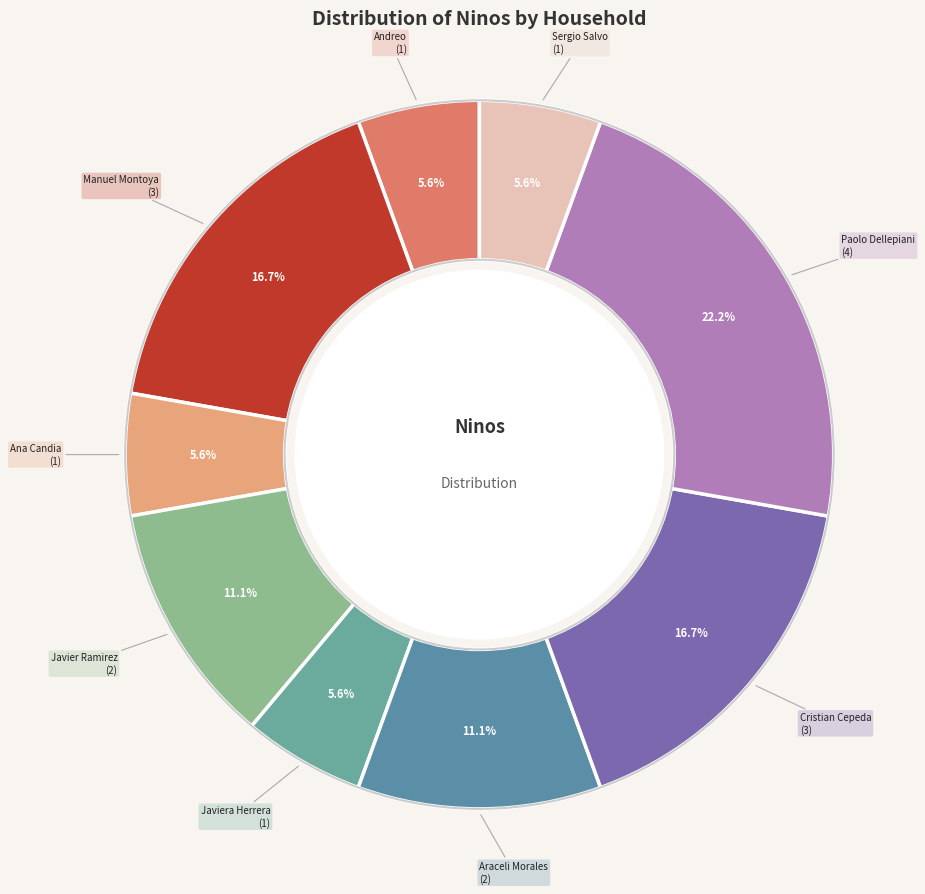

How many slices are in this pie chart?

9